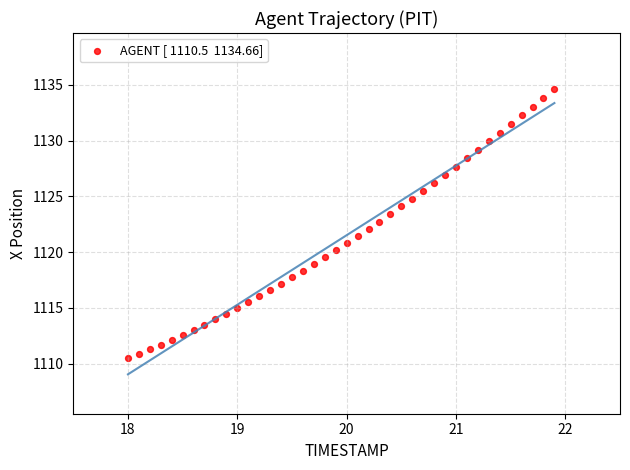

What is the range of X values (max minus min)?

3.9